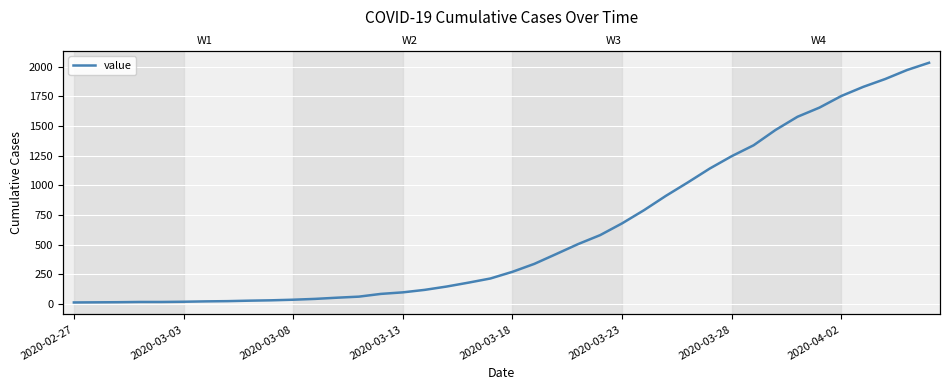

True or false: the data has more than 2 interior local peaks.

False